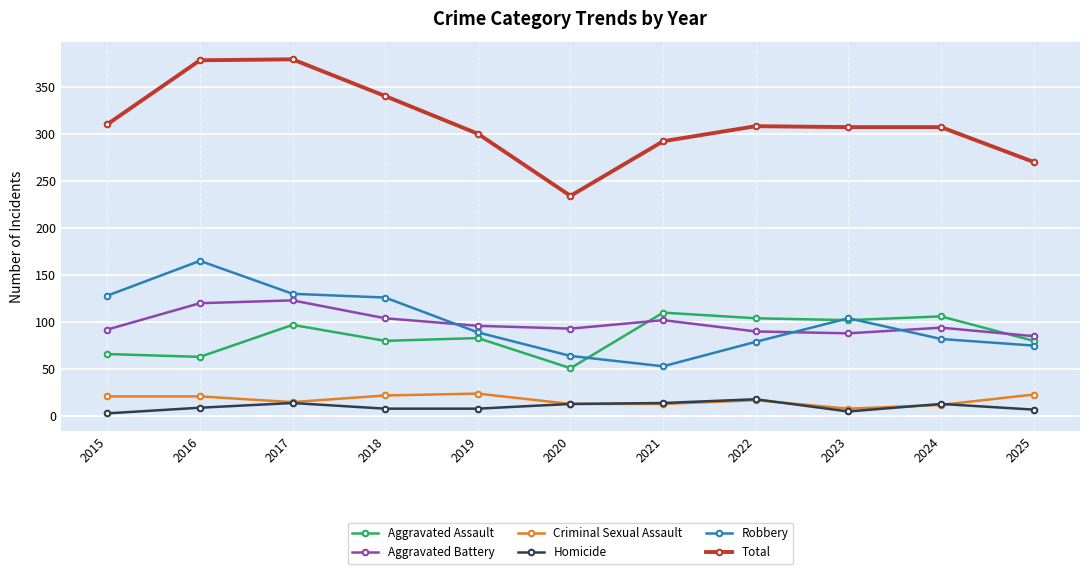

True or false: Homicide has more than 1 interior local peaks.

True